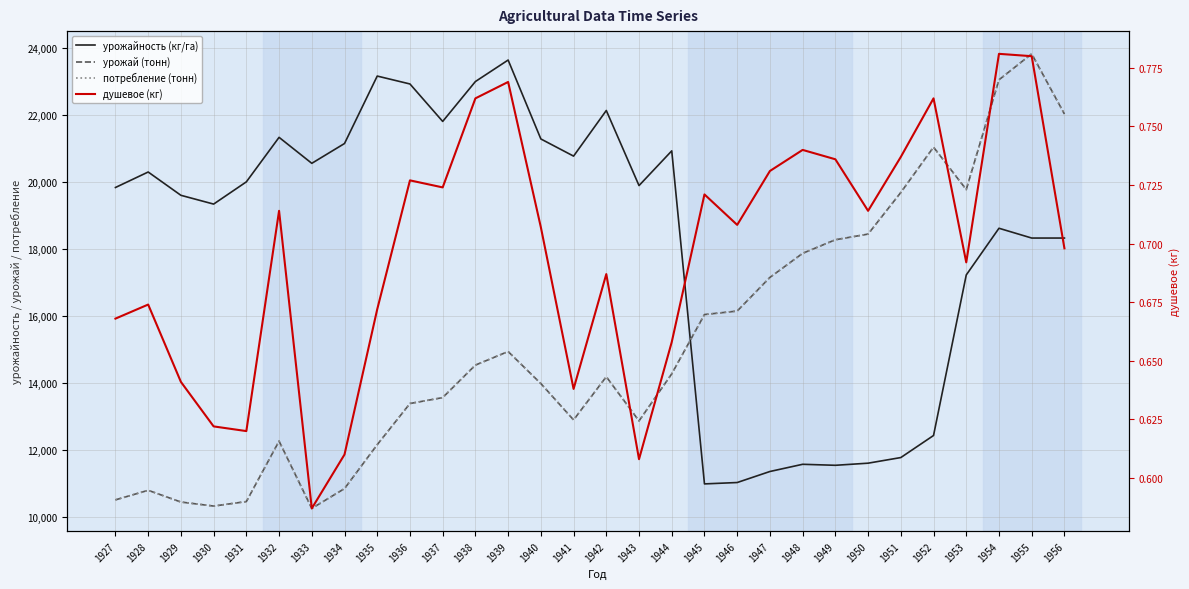

What is the average value of the душевое (кг) series?

0.7